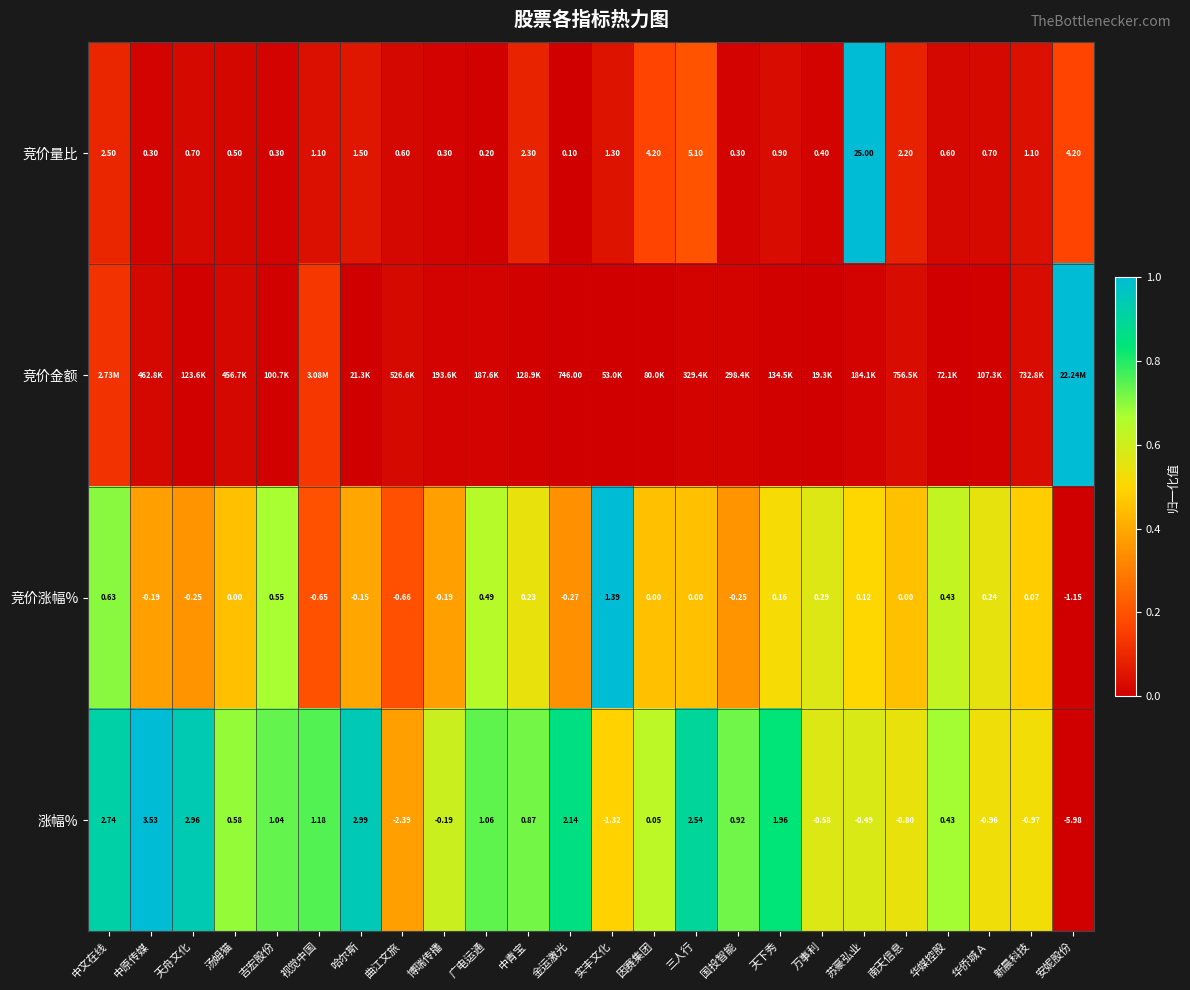

Is the value of 涨幅% at 中原传媒 greater than the value of 竞价涨幅% at 中文在线?

Yes